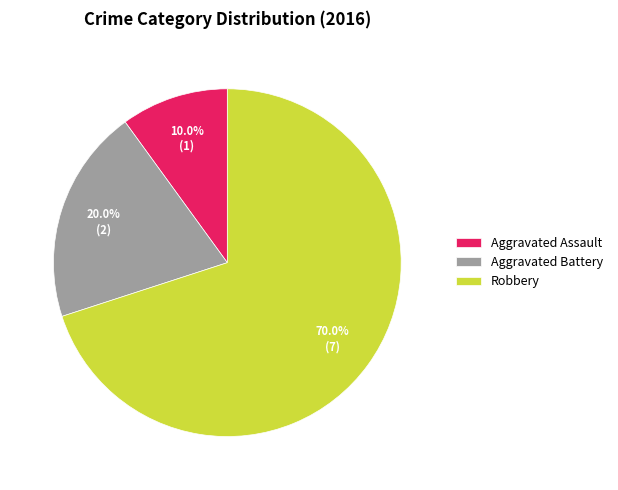

To the nearest percent, what is the difference between the largest and smallest slice percentages?

60%